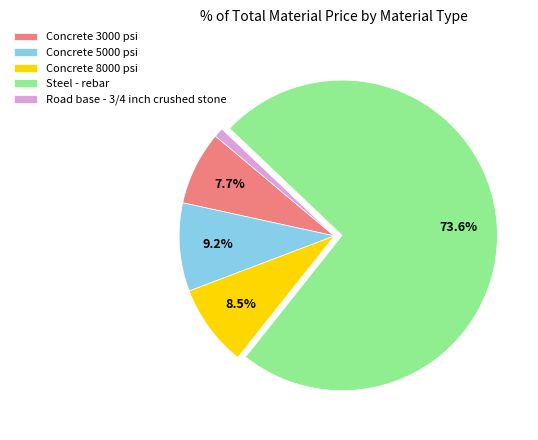

Rank the categories by value from lowest to highest.

Road base - 3/4 inch crushed stone, Concrete 3000 psi, Concrete 8000 psi, Concrete 5000 psi, Steel - rebar